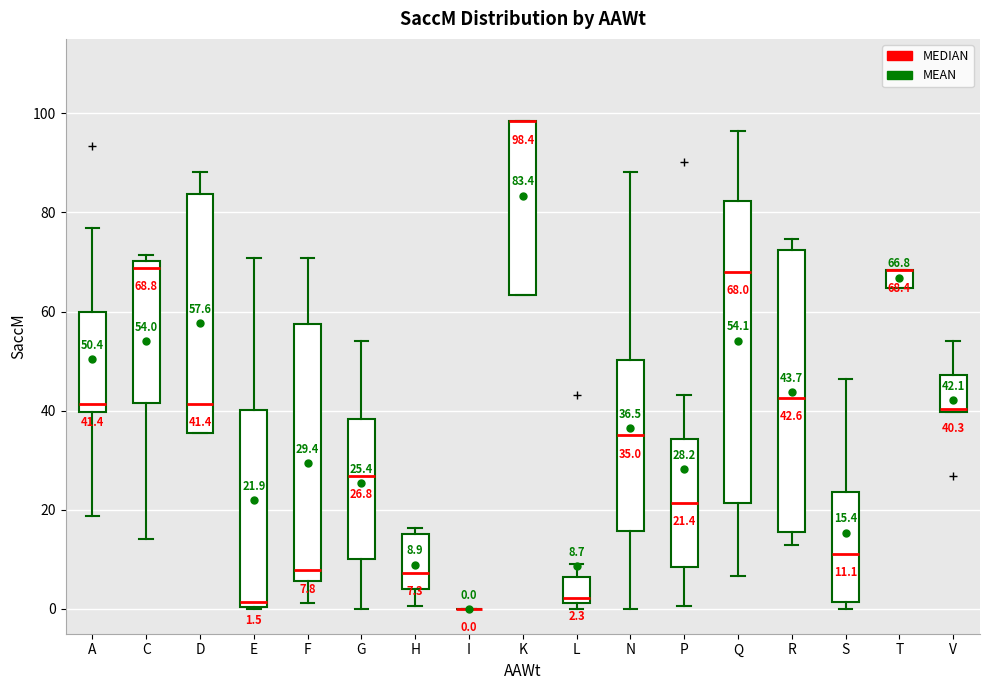

Which box is the tallest, from its lower edge to its upper edge?

Q